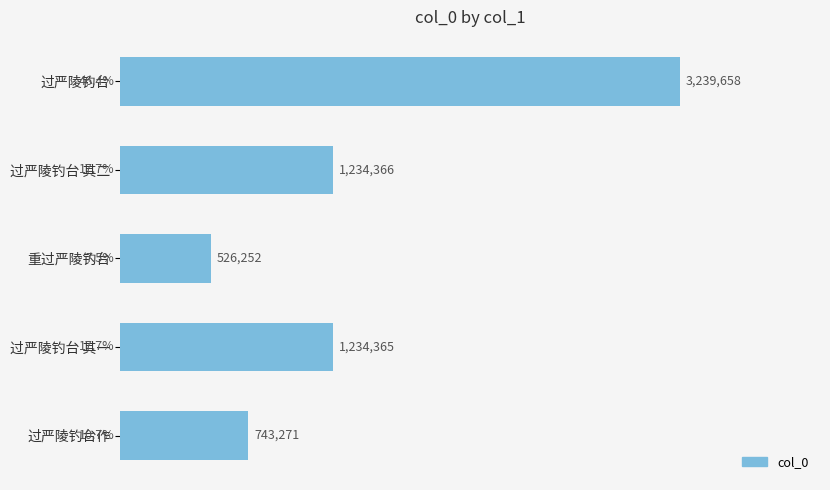

List the labels in order of value, smallest first.

重过严陵钓台, 过严陵钓台作, 过严陵钓台 其一, 过严陵钓台 其二, 过严陵钓台